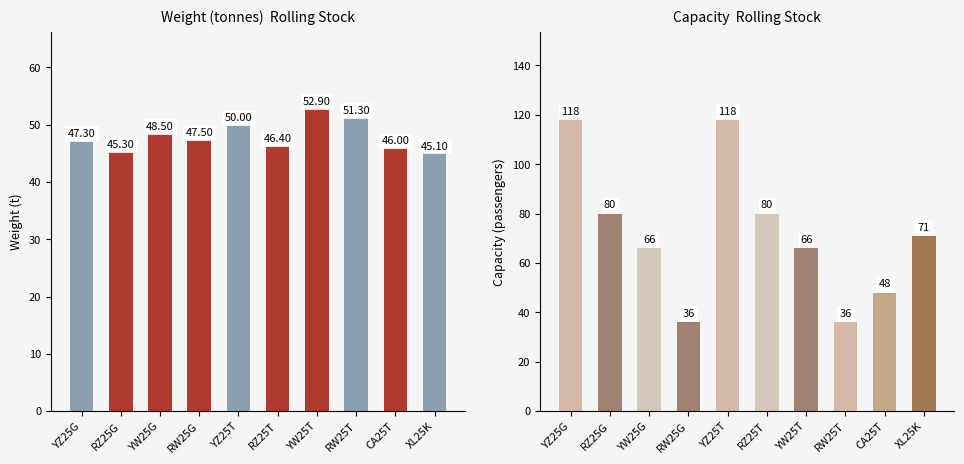

What is the difference between the maximum and minimum values in the weight series?

7.8